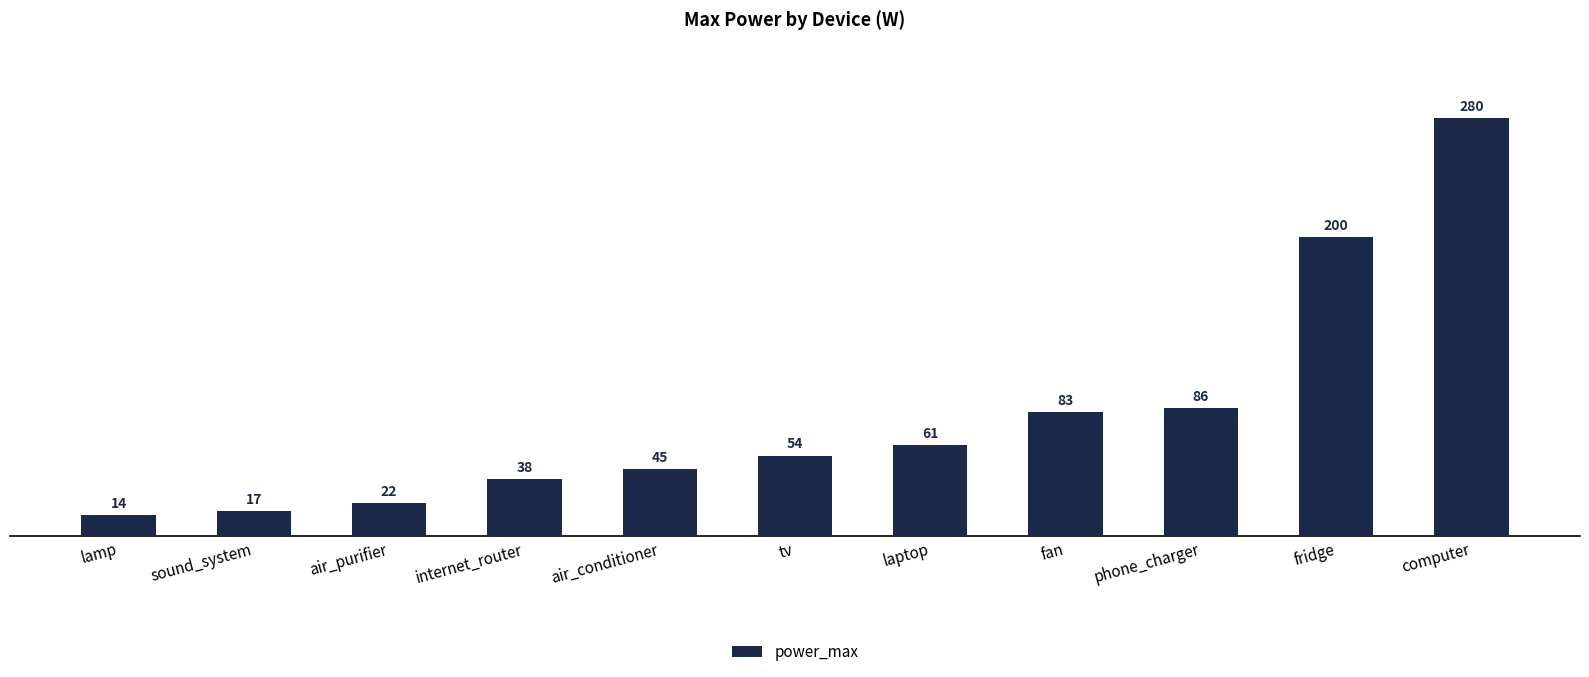

Where is the data nearest to the value 147?

fridge